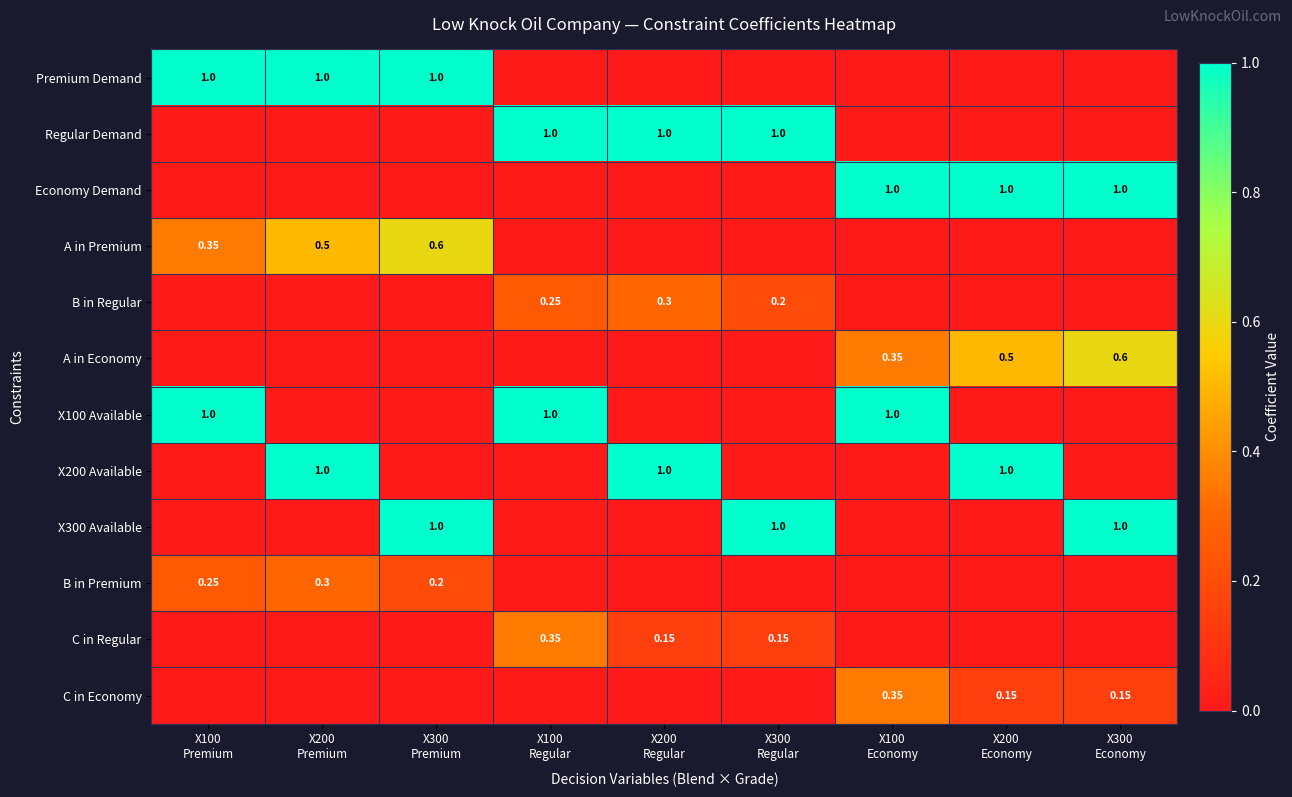

How many categories are shown in the chart?

9